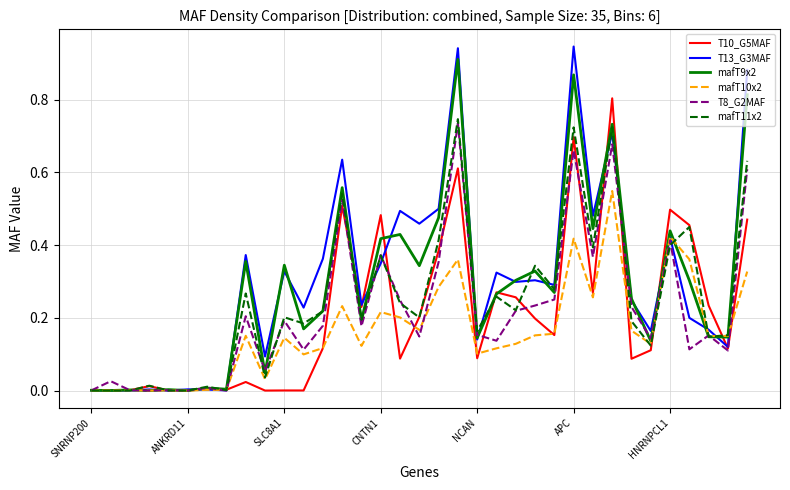

Which series has the largest range (max minus min)?

T13_G3MAF